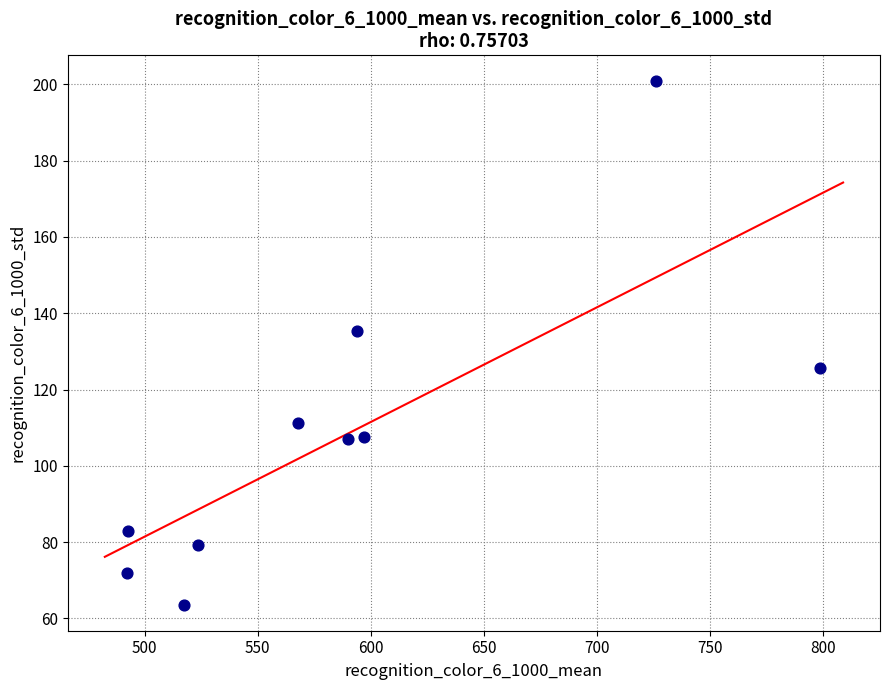

What is the range of X values (max minus min)?

306.6